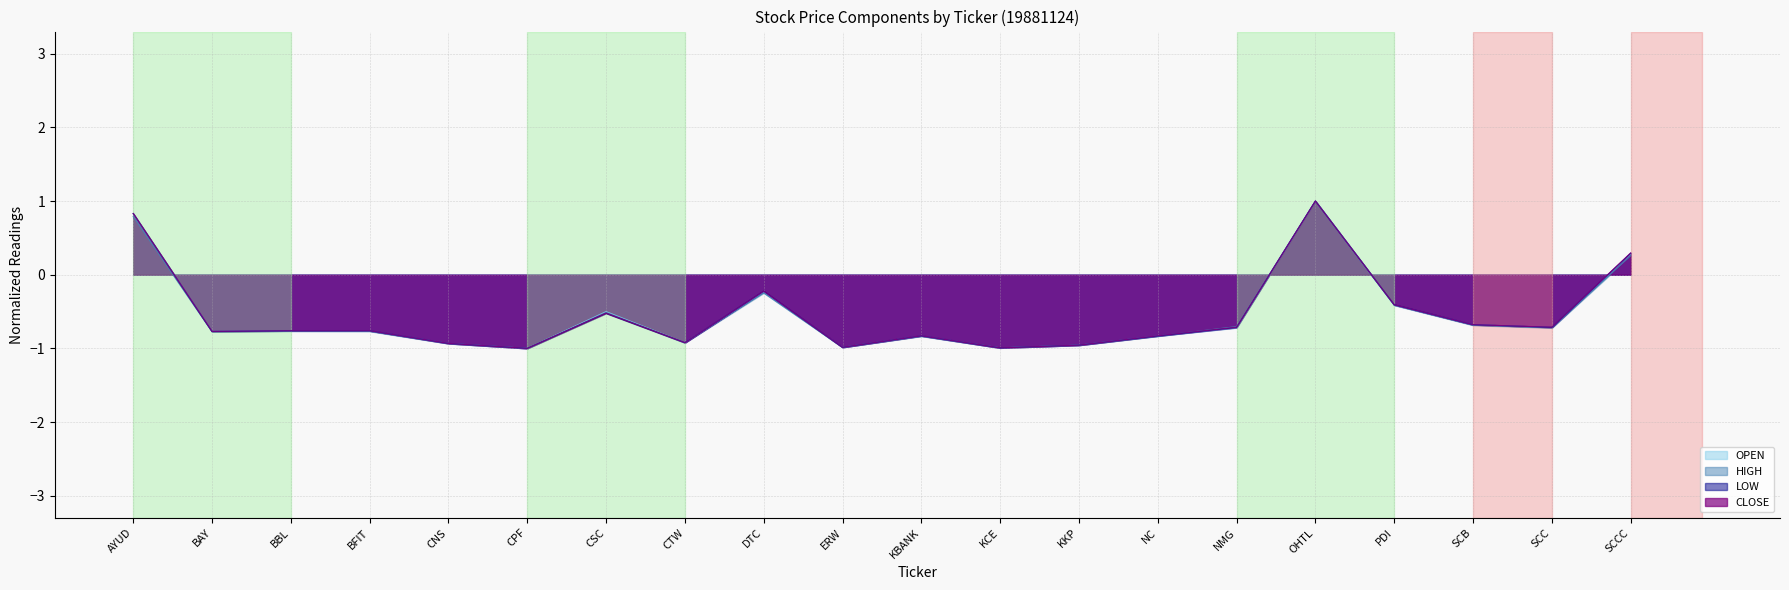

How many interior local peaks does the HIGH series have?

5